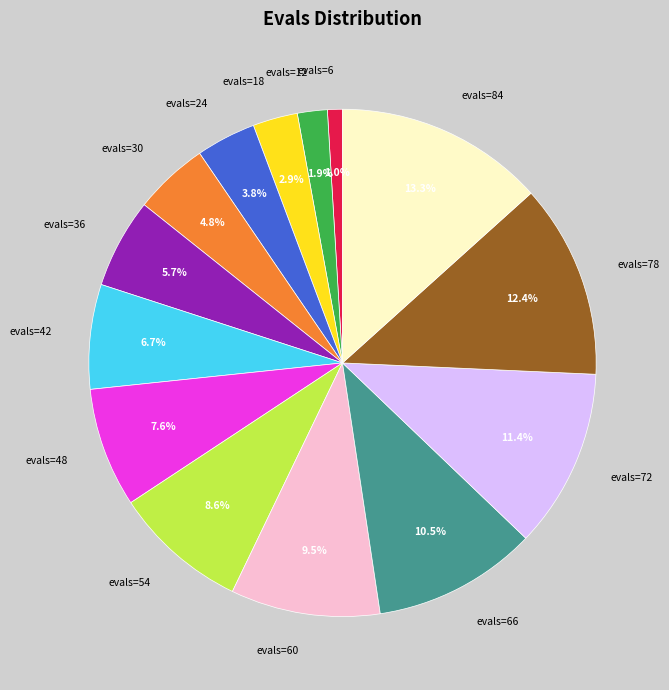

The evals=54 slice represents 9% of the pie. True or false?

True